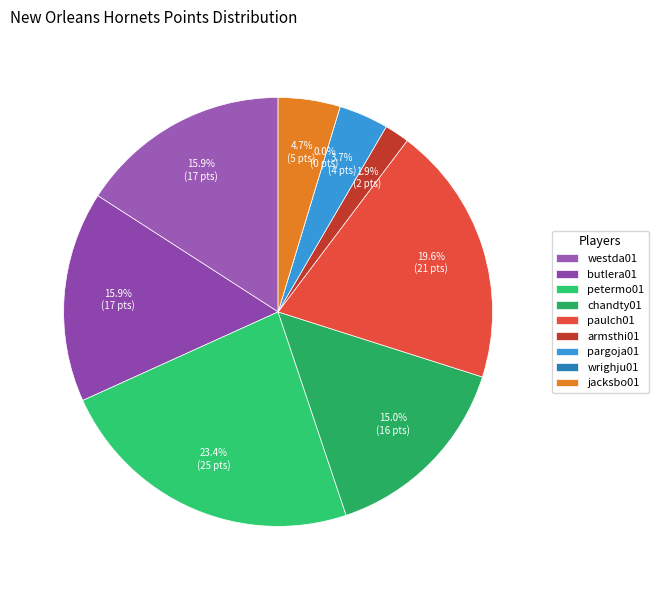

How much of the chart is everything except pargoja01?

96.3%